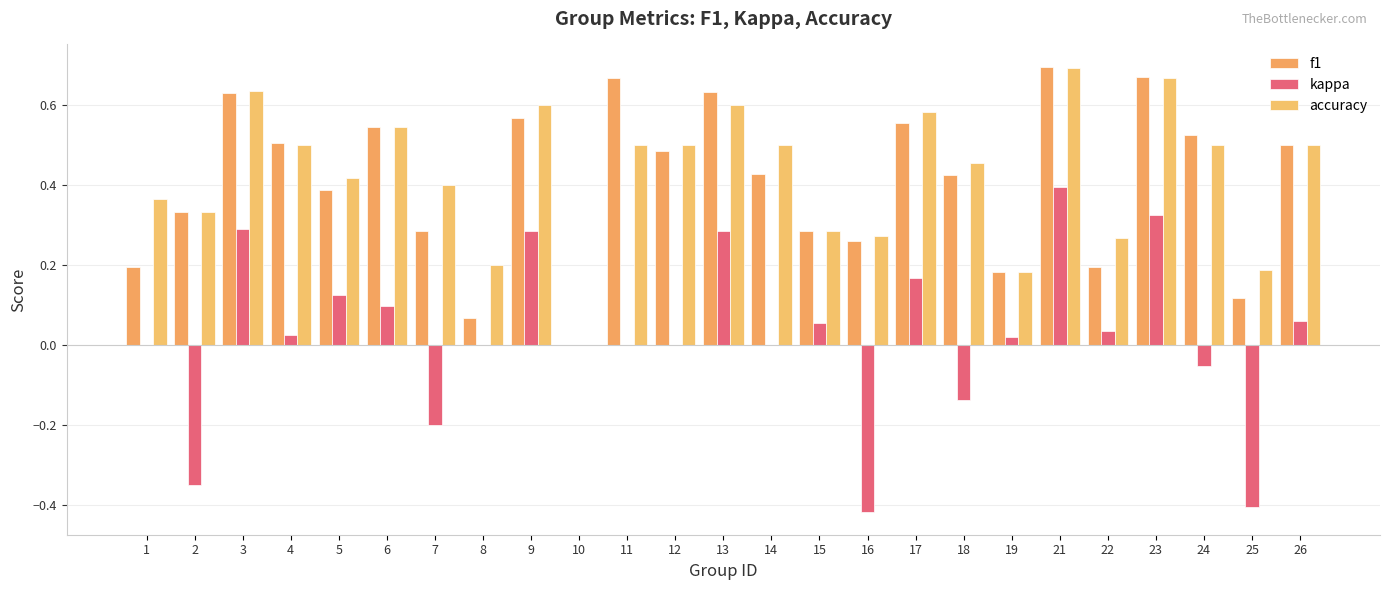

What is the sum of all accuracy values?

10.7